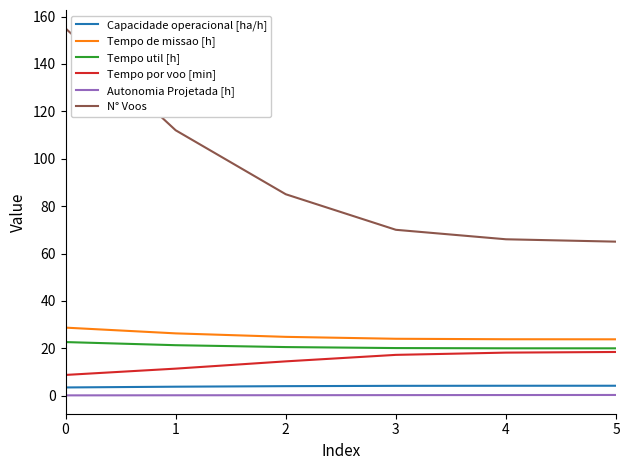

The Capacidade operacional [ha/h] series shows 4.2 at 3. True or false?

True